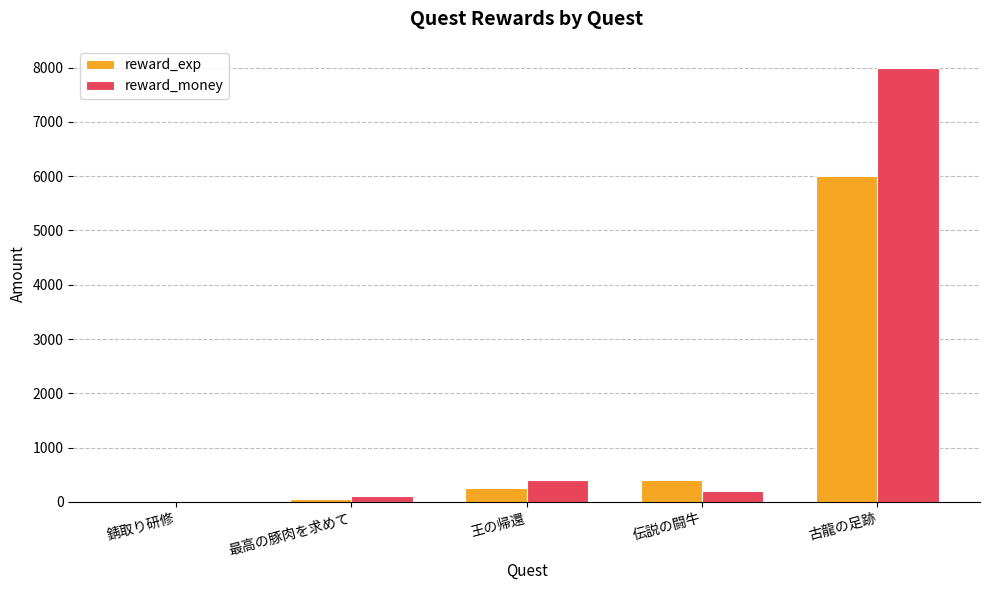

How many groups of bars are there?

5